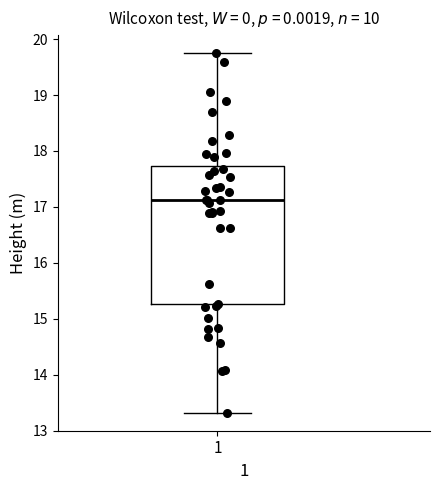

Where does the upper whisker of the box at x = 1 end on the y-axis? The values are not printed on the chart, so give them approximately, as read against the axis.

19.8